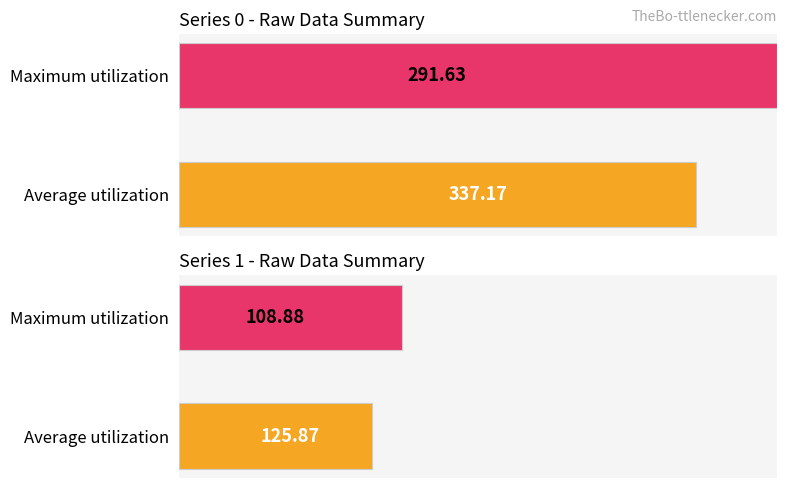

Are the bars grouped side by side (vs. stacked)?

Yes